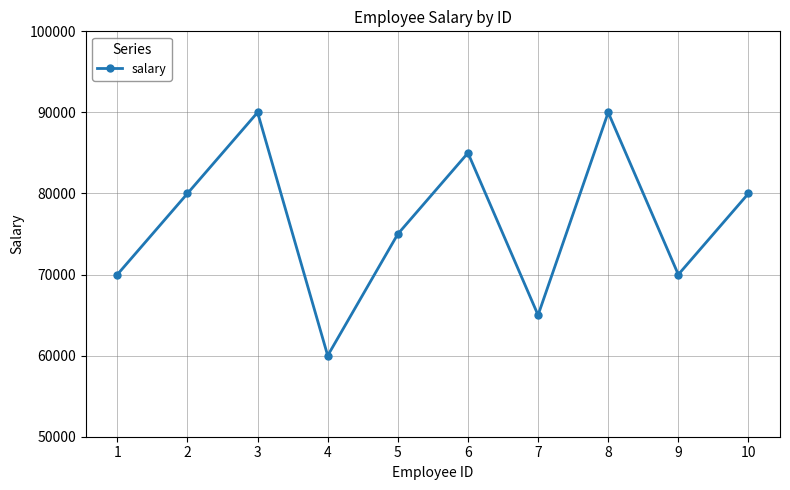

Where is the first local minimum?

4